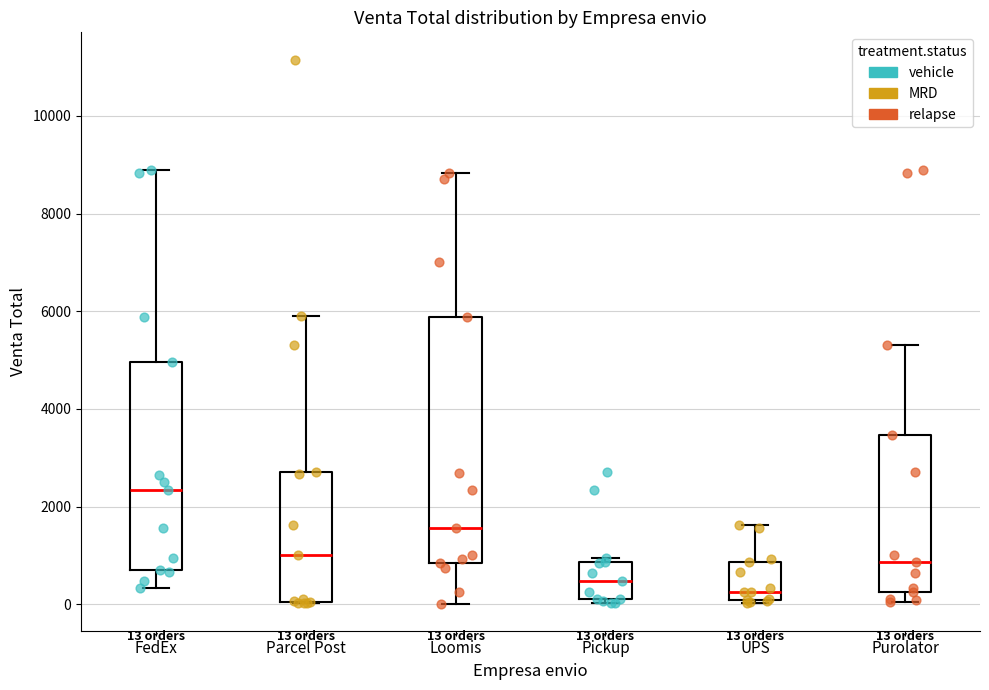

Which box is the tallest, from its lower edge to its upper edge?

Loomis